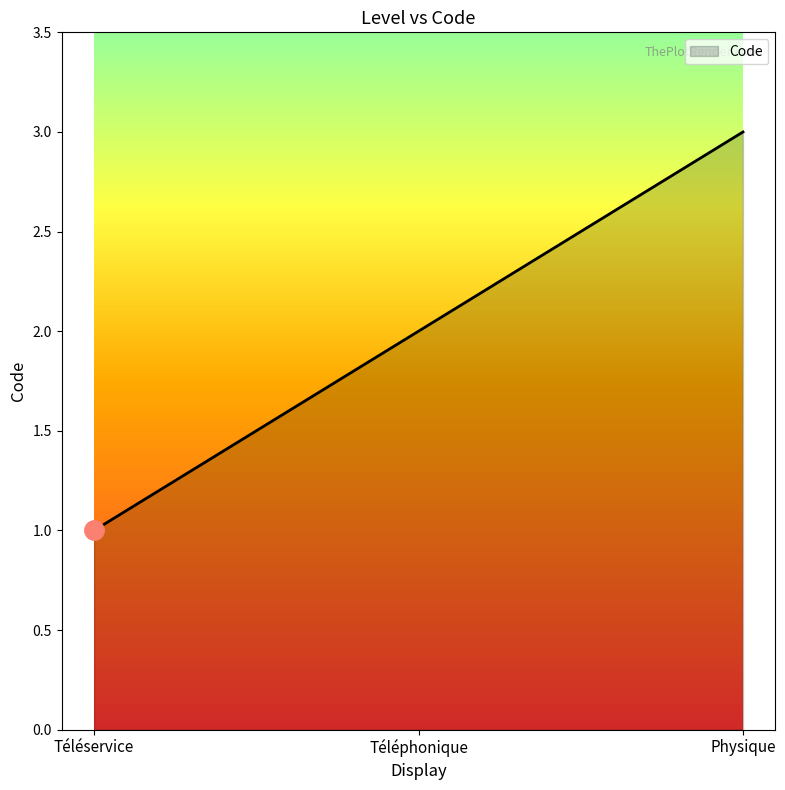

What is the sum of all values?

6